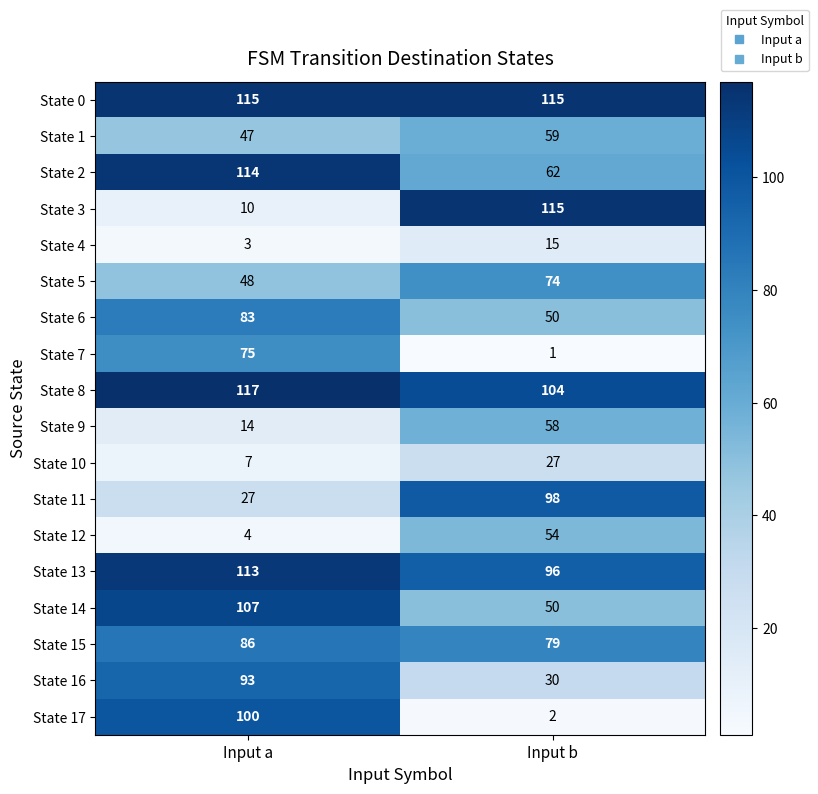

How many distinct data groups are displayed?

18